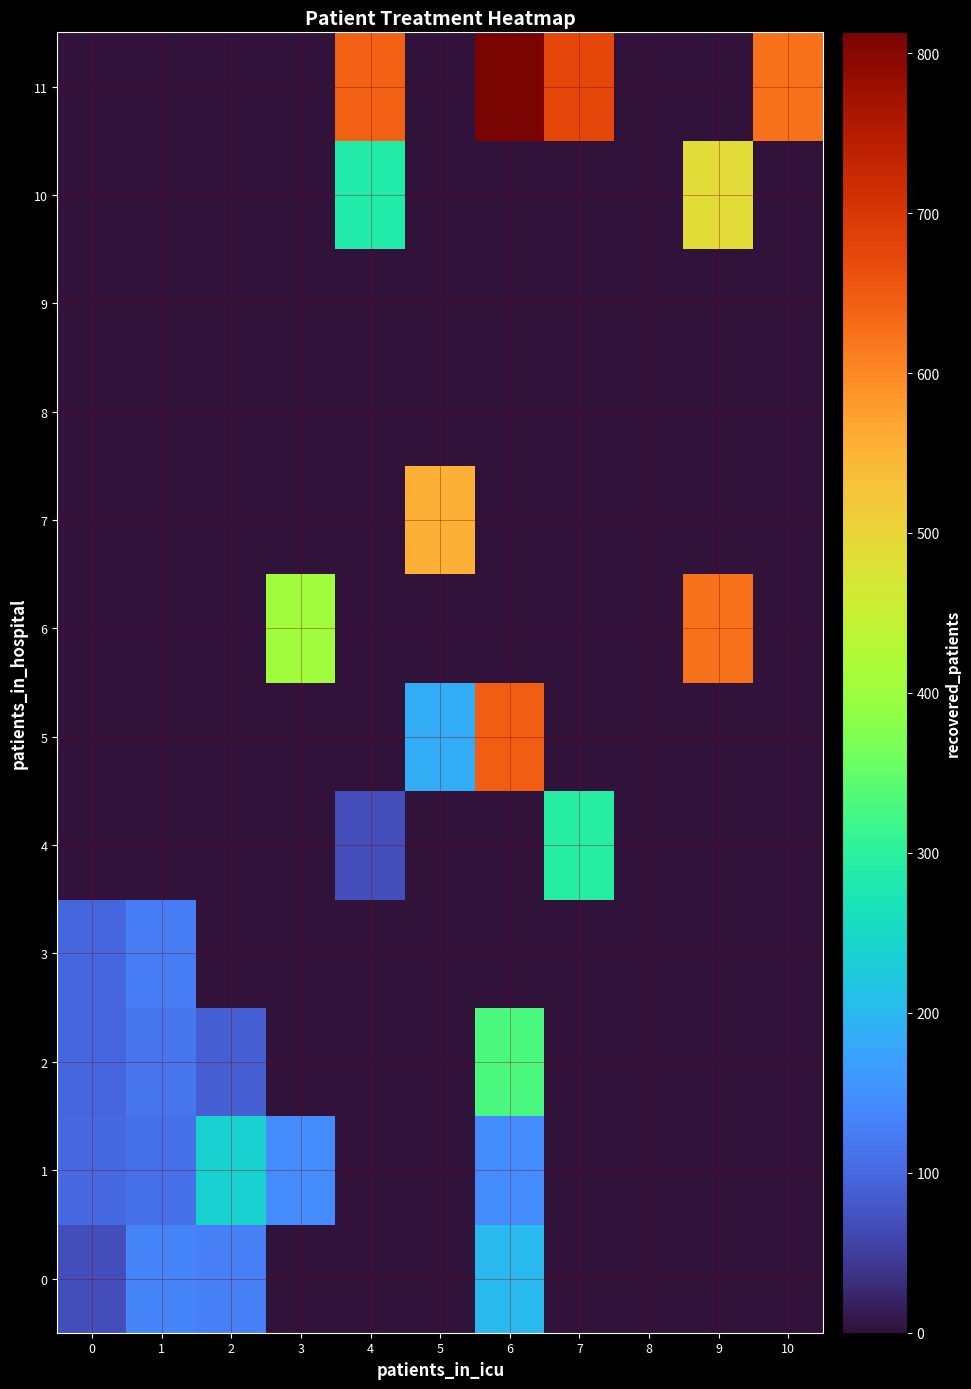

At how many categories does at least one series exceed 238?

7